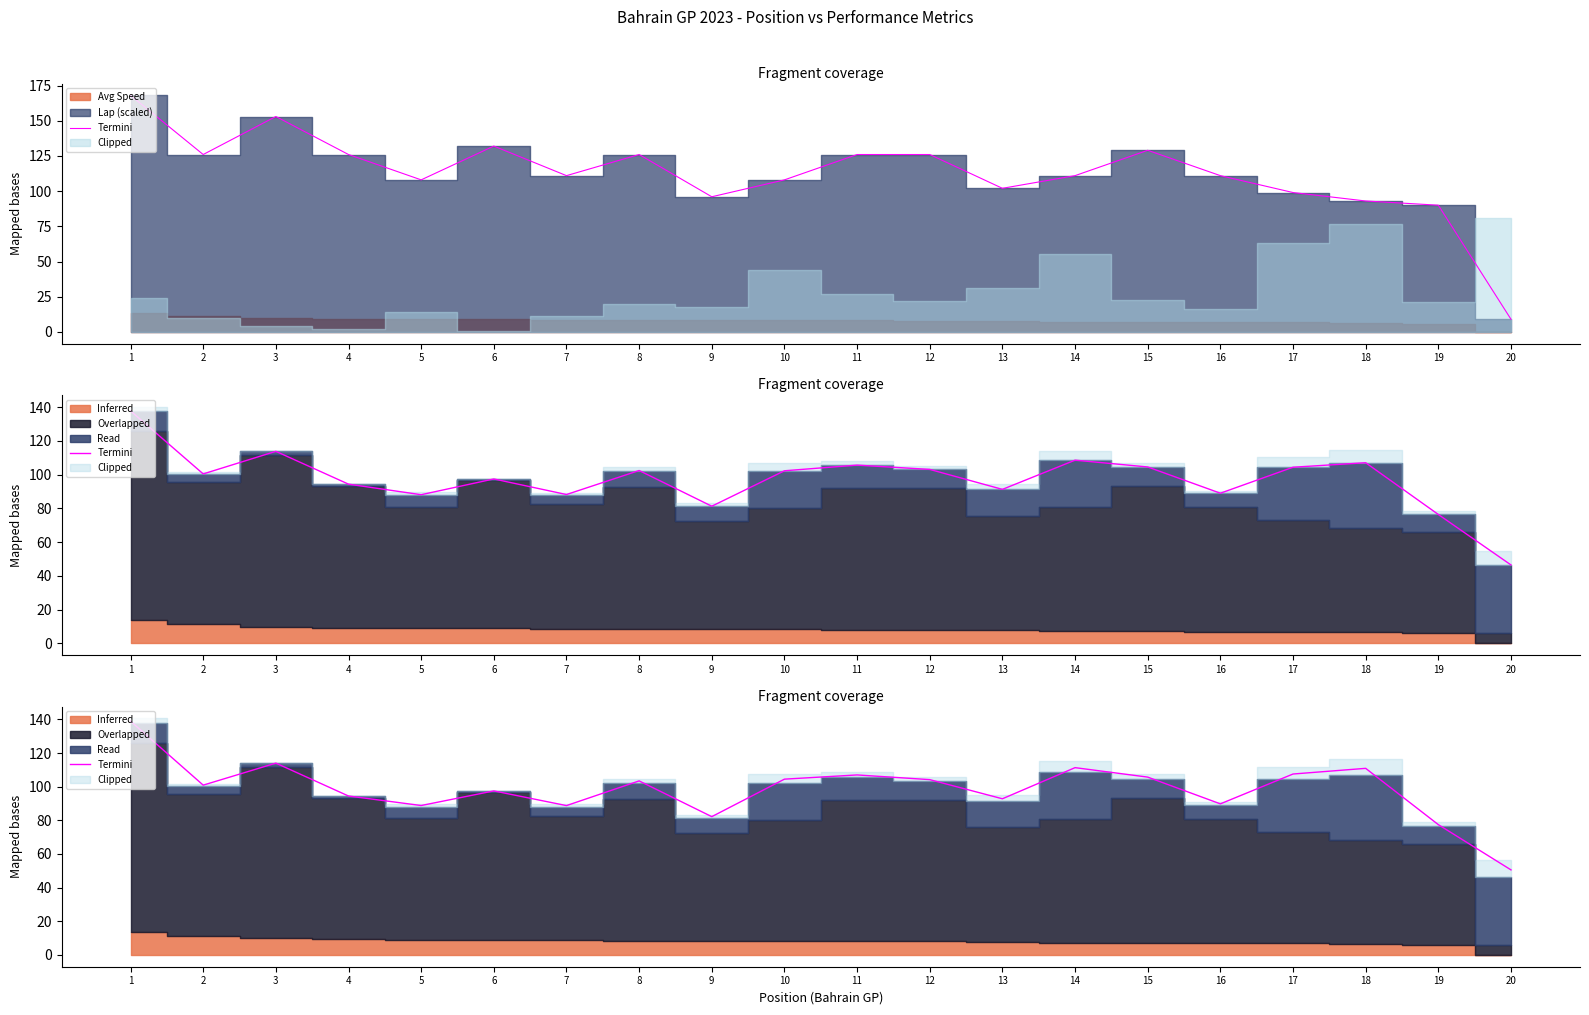

The value at 18 is 165.9. True or false?

False